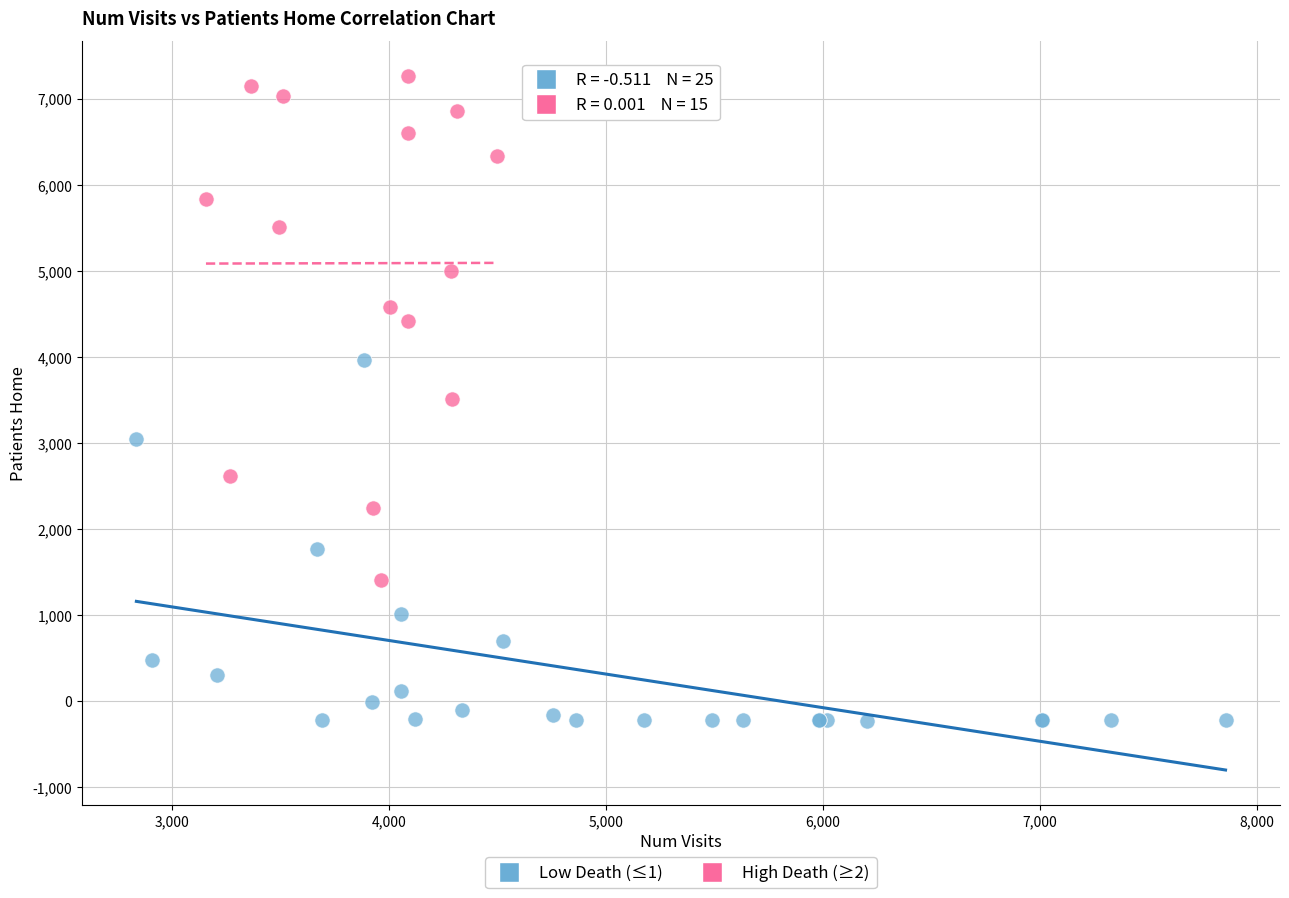

Which series reaches the maximum Y coordinate?

High Death (≥2)